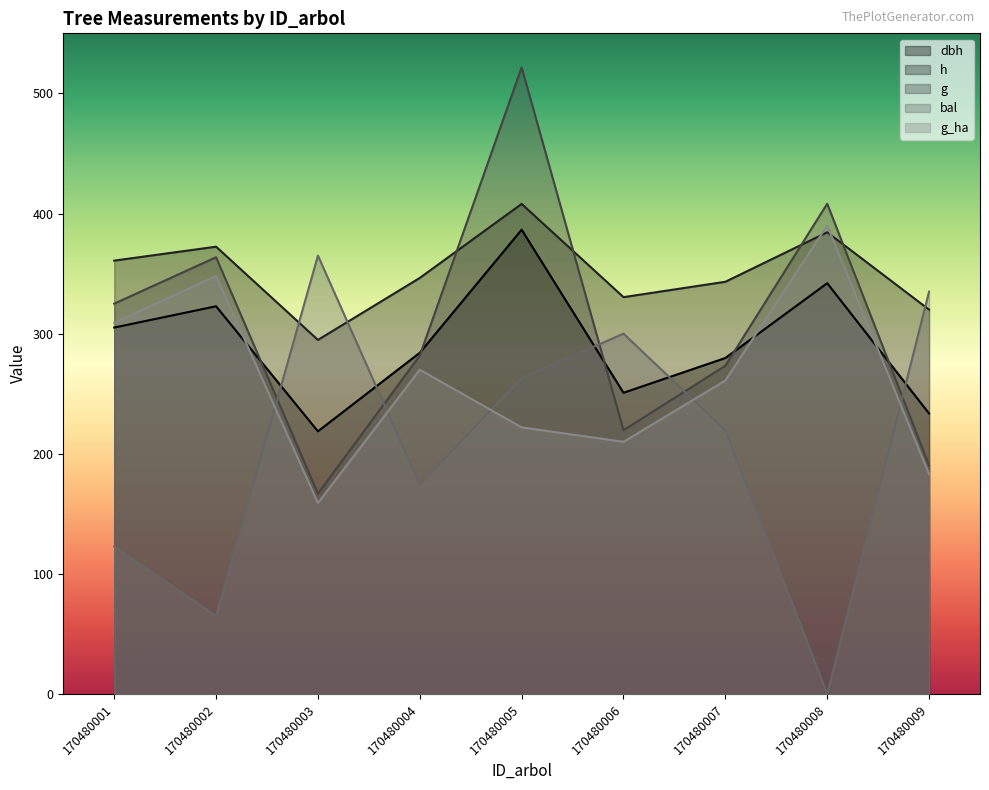

Reading right to left, what are all the values shown in this chart?

dbh: 170480009=233.6	170480008=342.0	170480007=279.8	170480006=250.8	170480005=386.6	170480004=284.1	170480003=218.7	170480002=322.8	170480001=305.1
h: 170480009=320.0	170480008=384.4	170480007=343.2	170480006=330.4	170480005=408.0	170480004=346.4	170480003=294.8	170480002=372.4	170480001=360.8
g: 170480009=190.3	170480008=408.2	170480007=273.3	170480006=219.6	170480005=521.7	170480004=281.7	170480003=166.9	170480002=363.6	170480001=325.0
bal: 170480009=335.0	170480008=0.0	170480007=219.5	170480006=300.0	170480005=263.0	170480004=174.5	170480003=365.0	170480002=65.0	170480001=123.0
g_ha: 170480009=183.0	170480008=390.0	170480007=261.0	170480006=210.0	170480005=222.0	170480004=270.0	170480003=159.0	170480002=348.0	170480001=309.0